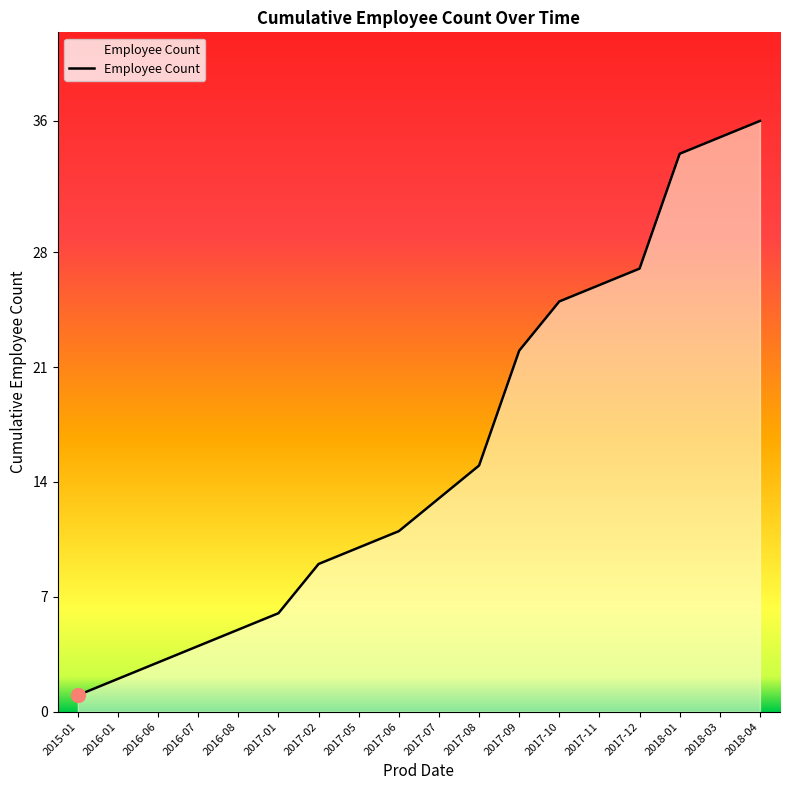

How many lines are shown in the chart?

1